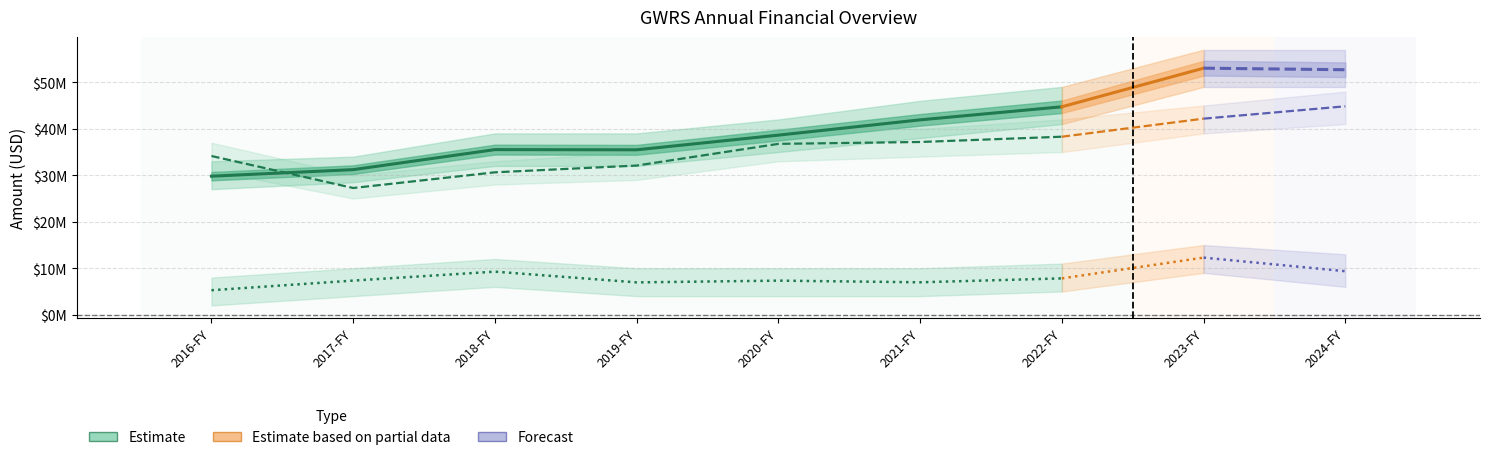

Which series has the largest total across all categories?

Revenues (Estimate)